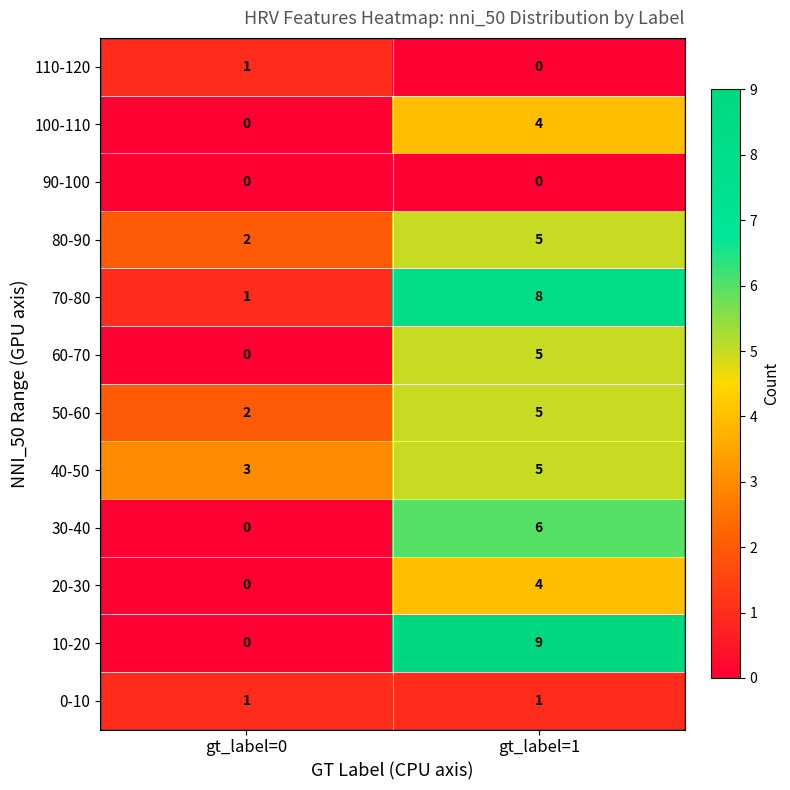

Which series has the largest range (max minus min)?

10-20